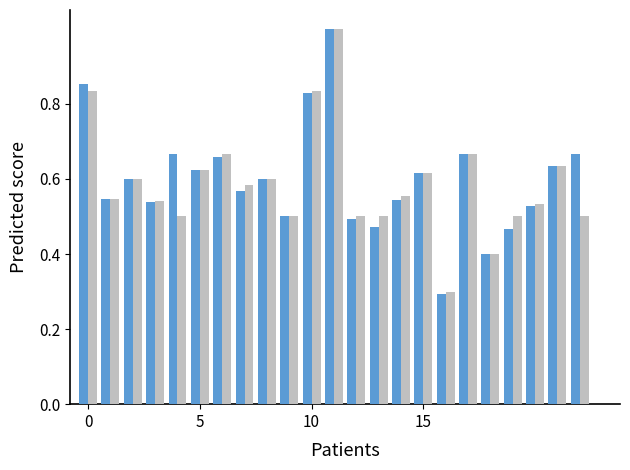

What is the maximum value shown in the chart?

1.0